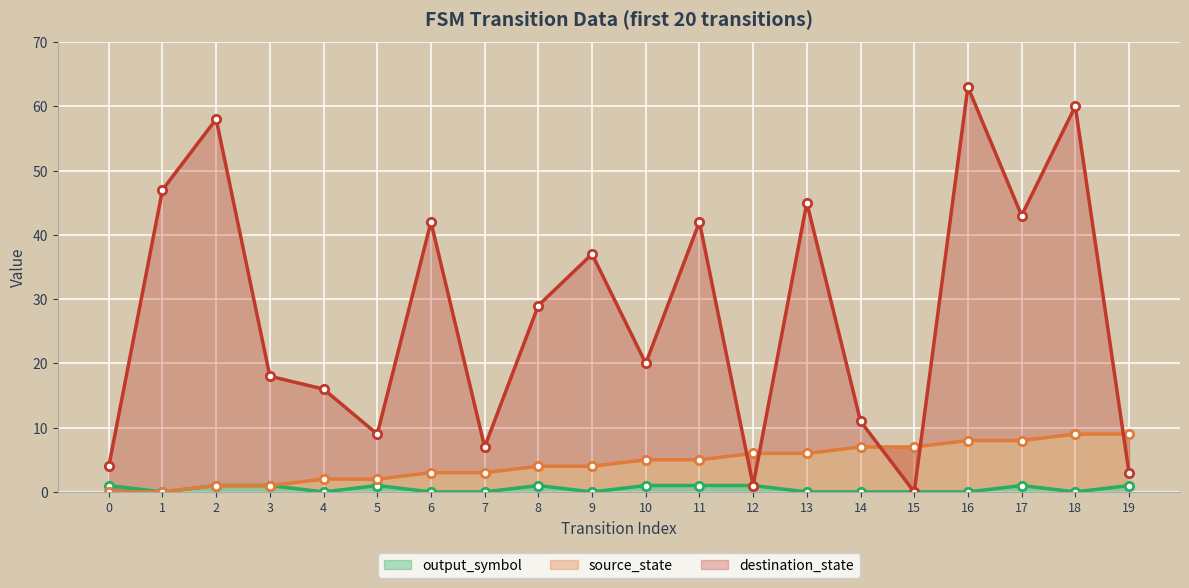

Is it true that output_symbol equals 1 at 0?

True